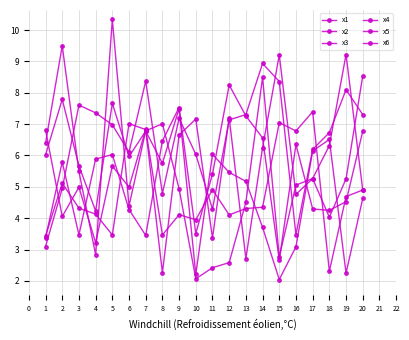

What is the average value of the x6 series?

5.6